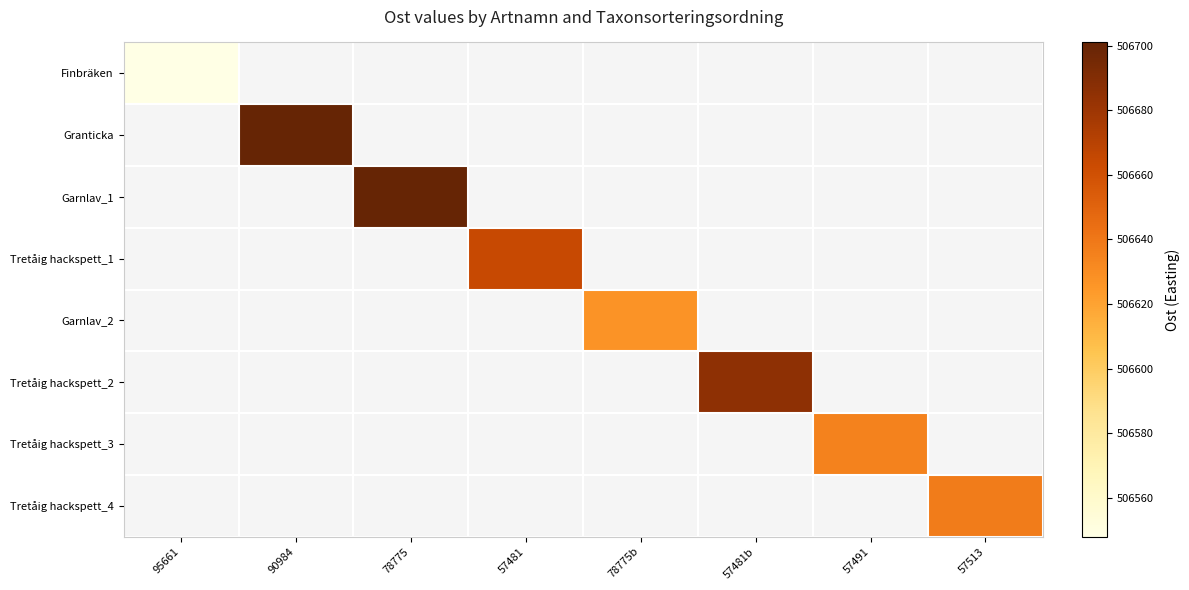

What is the maximum value shown in the chart?

506701.0